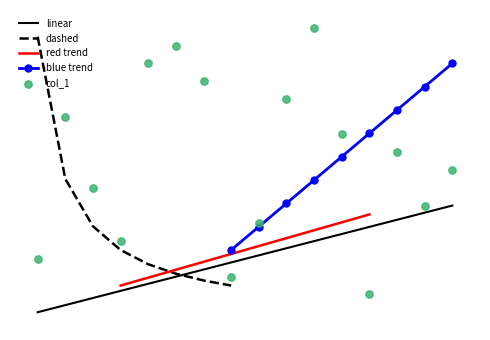

What is the change in value from 8 to 16?

+2.4